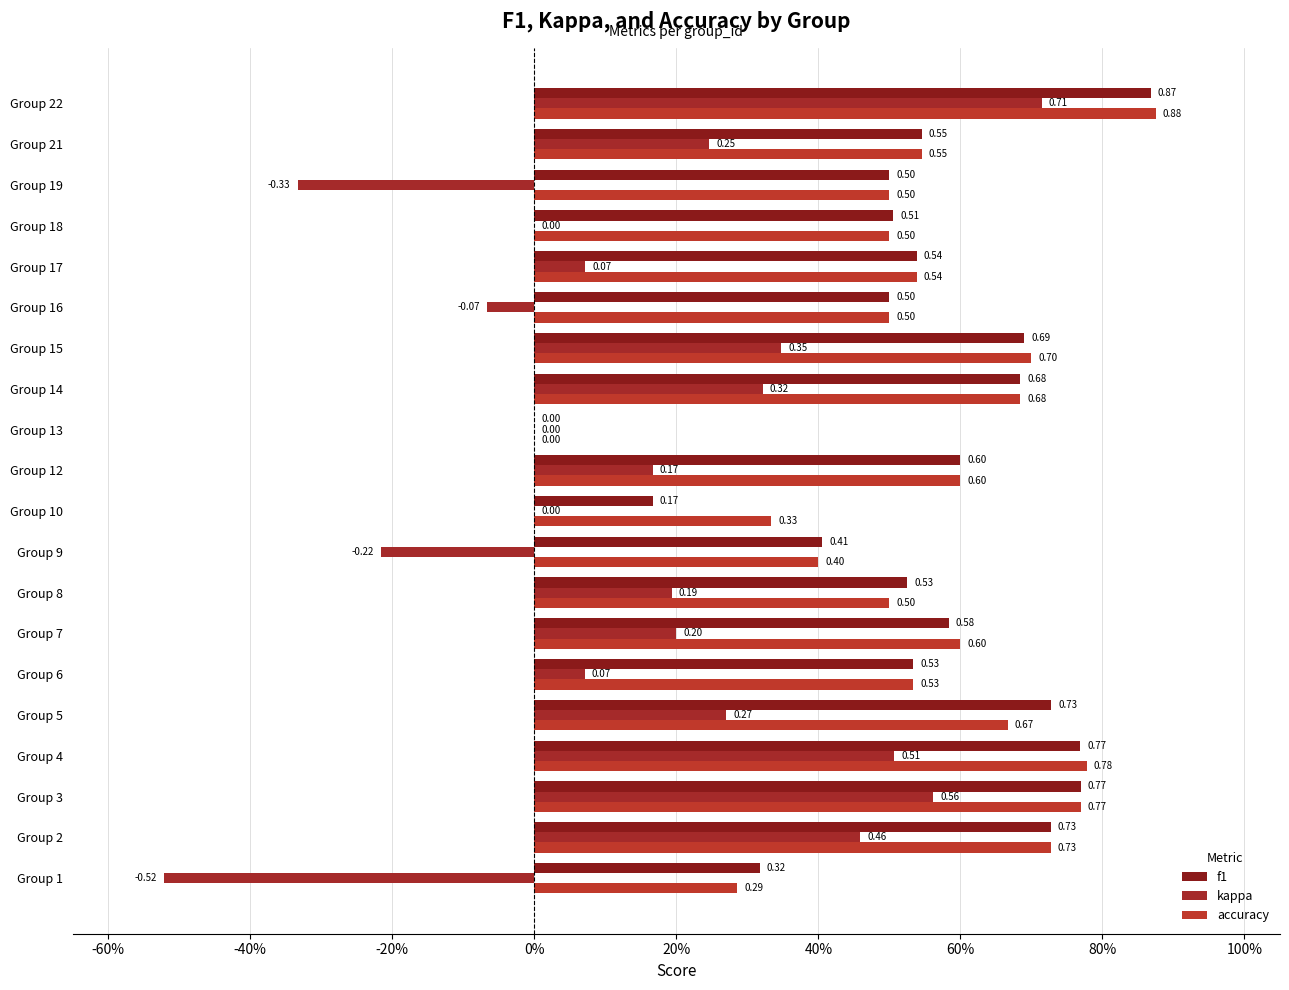

At how many categories does at least one series exceed 0?

19